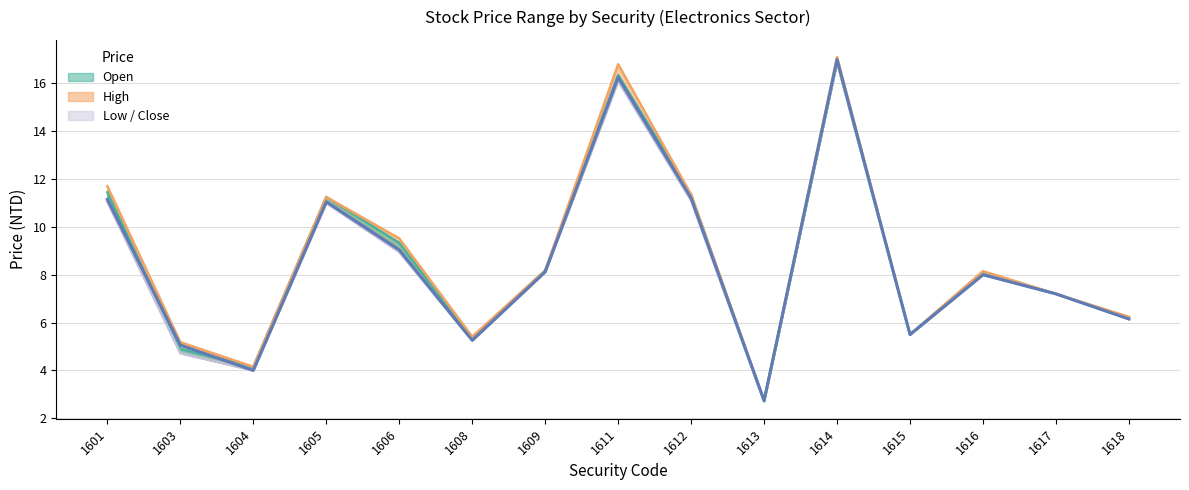

True or false: the data shows 5.5 at 1615.

True